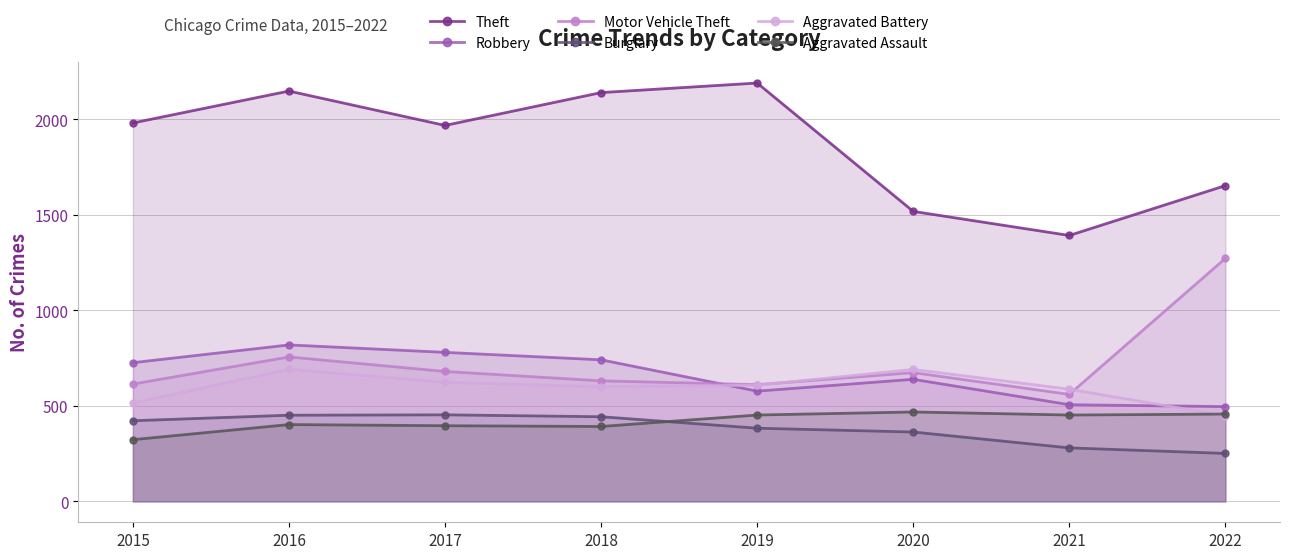

Reading left to right, extract all data points from this chart.

Theft: 1981	2148	1968	2140	2190	1518	1392	1653
Robbery: 726	819	780	741	577	639	506	496
Motor Vehicle Theft: 614	756	680	631	611	674	560	1272
Burglary: 422	451	453	443	383	363	280	251
Aggravated Battery: 515	691	623	600	608	691	587	448
Aggravated Assault: 323	402	396	392	452	468	452	457